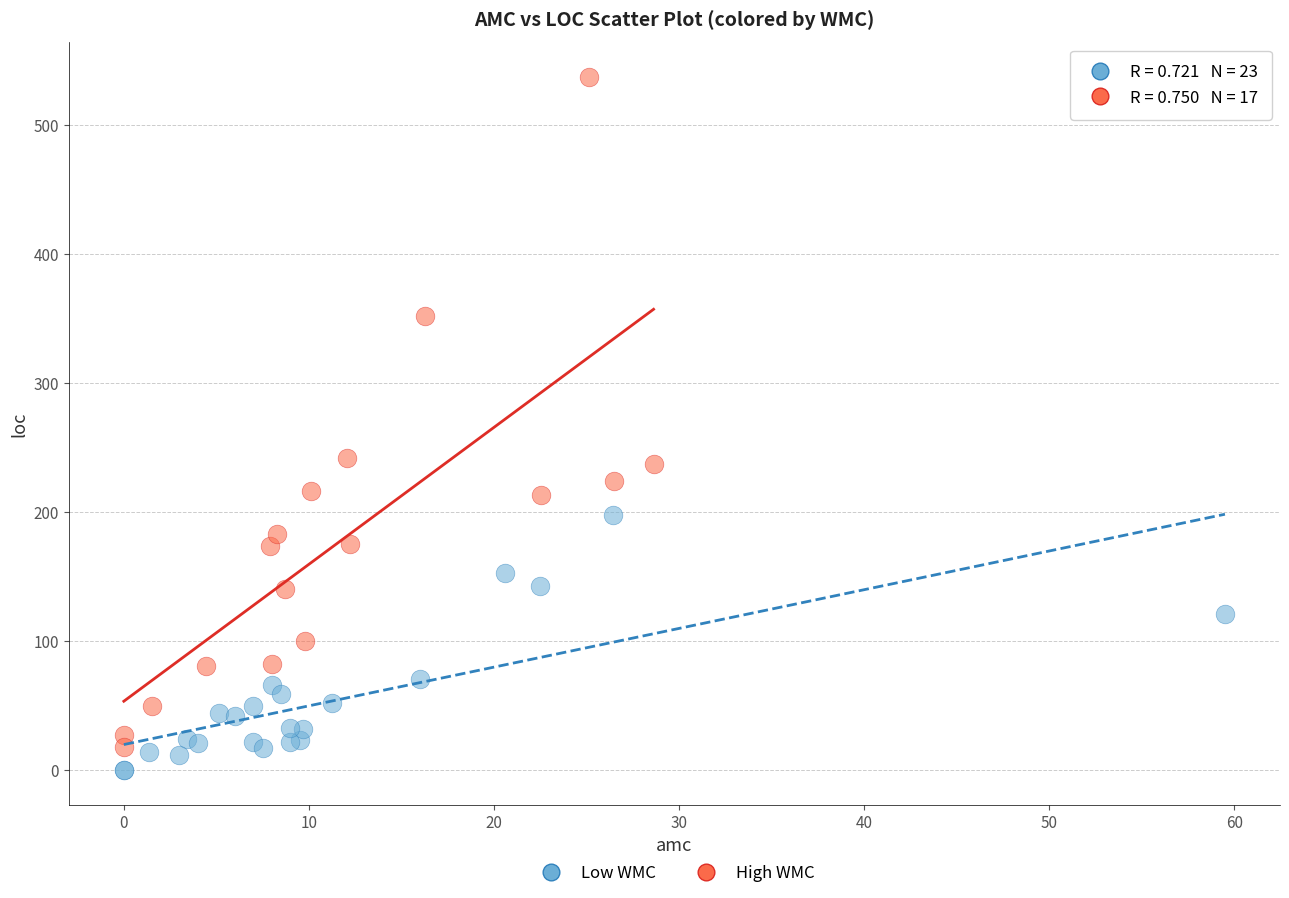

Which series contains the highest Y value?

High WMC